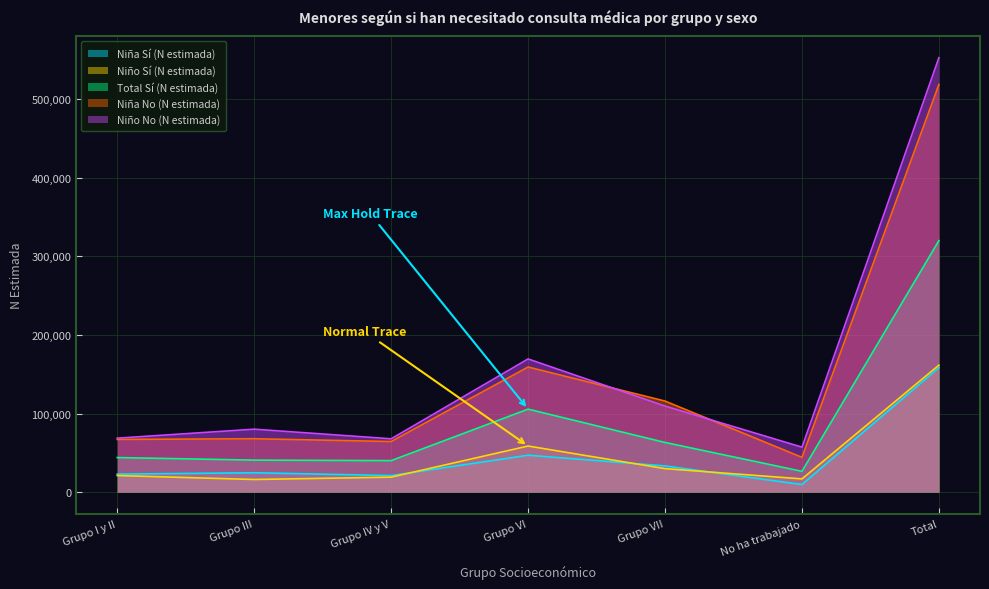

At which label does Niño Sí (N estimada) reach its minimum?

Grupo III